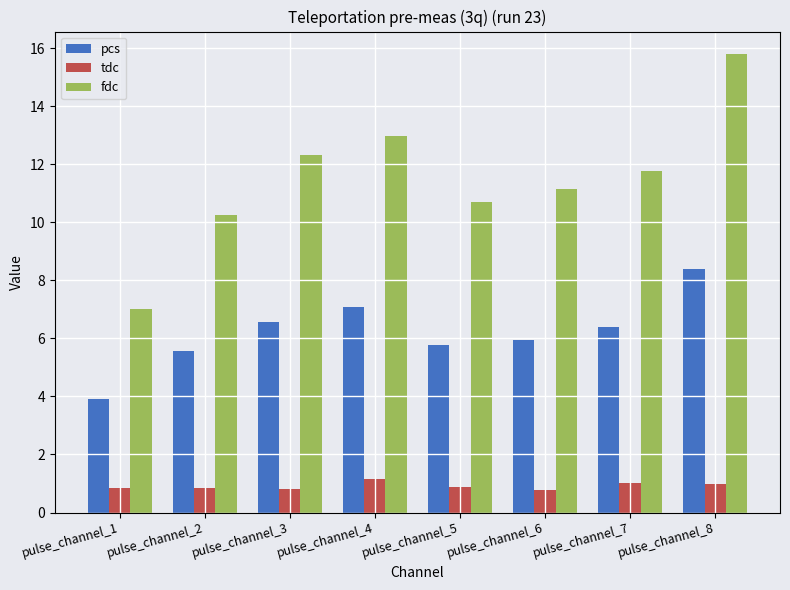

List the series in order of their peak value, highest first.

fdc, pcs, tdc